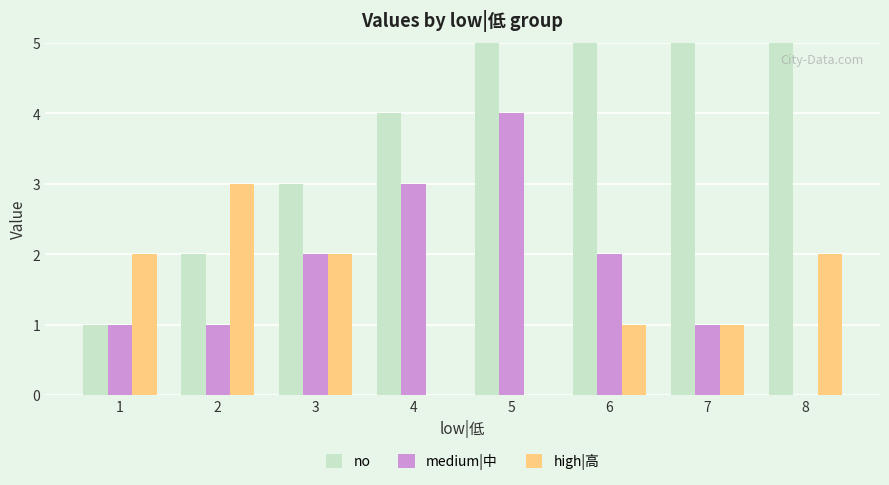

The medium|中 series shows 0 at 2. True or false?

False